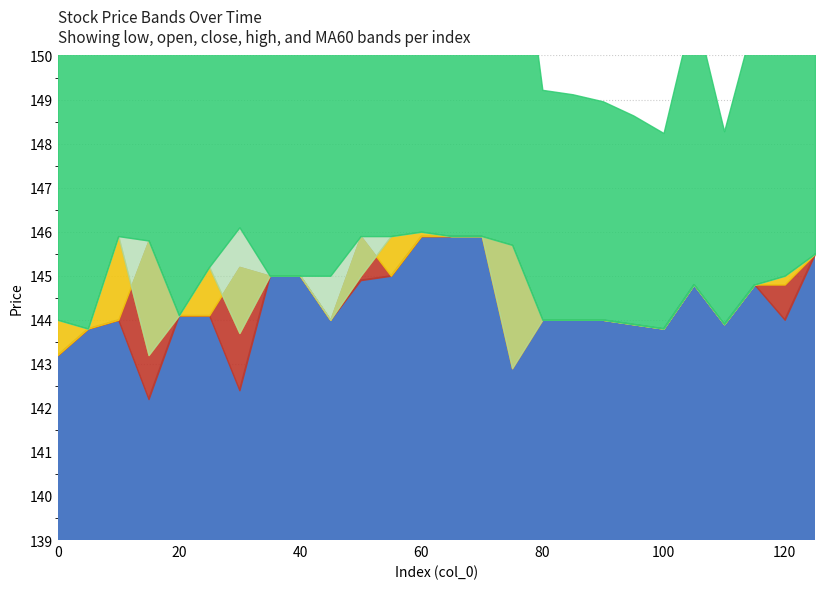

List the series in order of their peak value, lowest first.

MA60, low, open, close, high